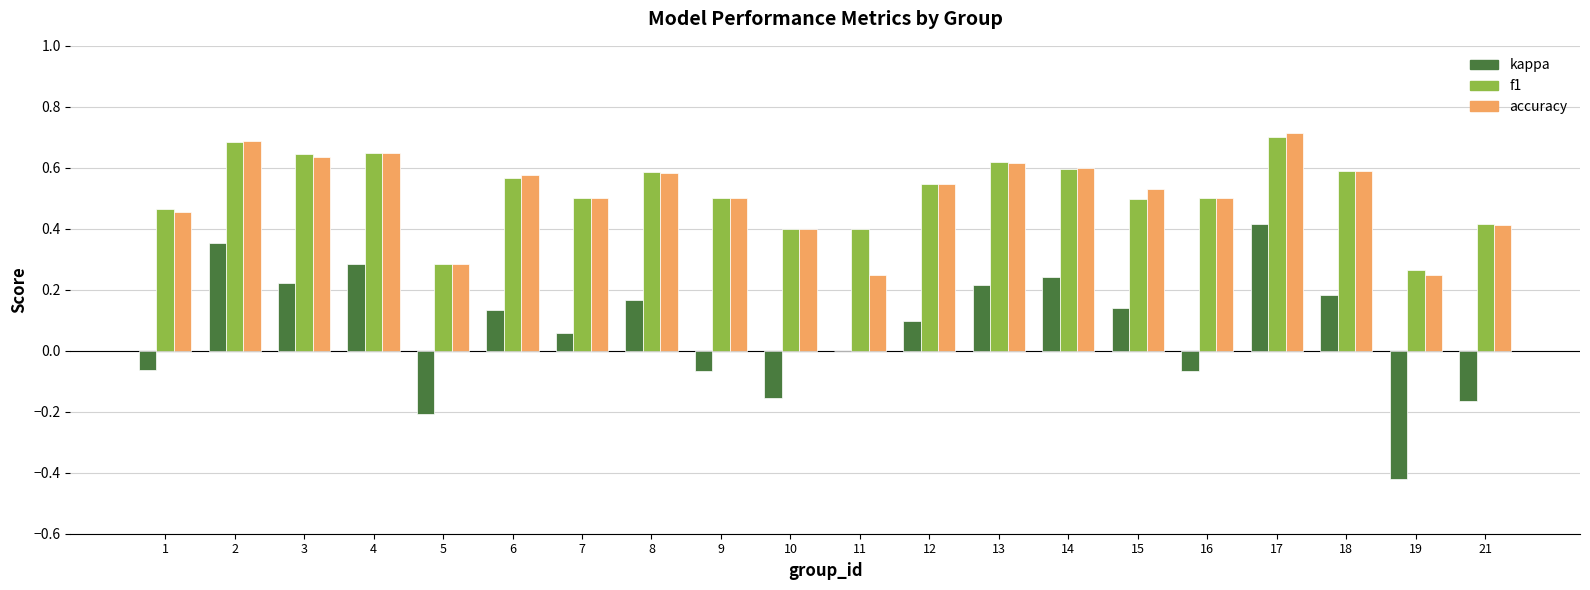

Which series changed the most between 12 and 18?

kappa